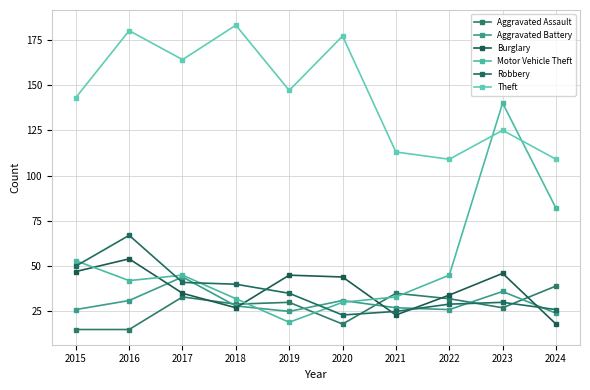

What is the minimum value for Aggravated Assault?

15